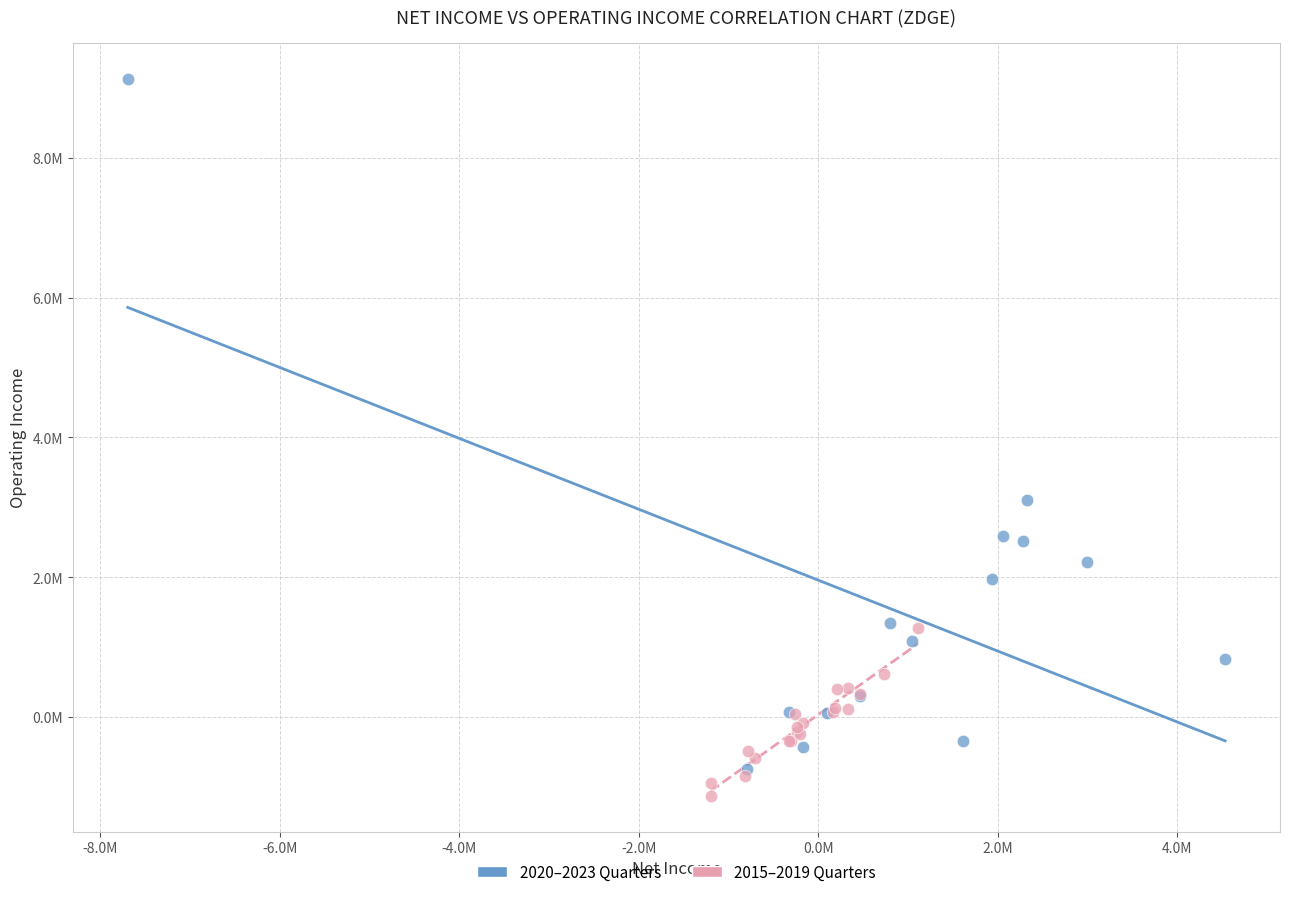

Which series has the largest Y range (max minus min)?

2020–2023 Quarters